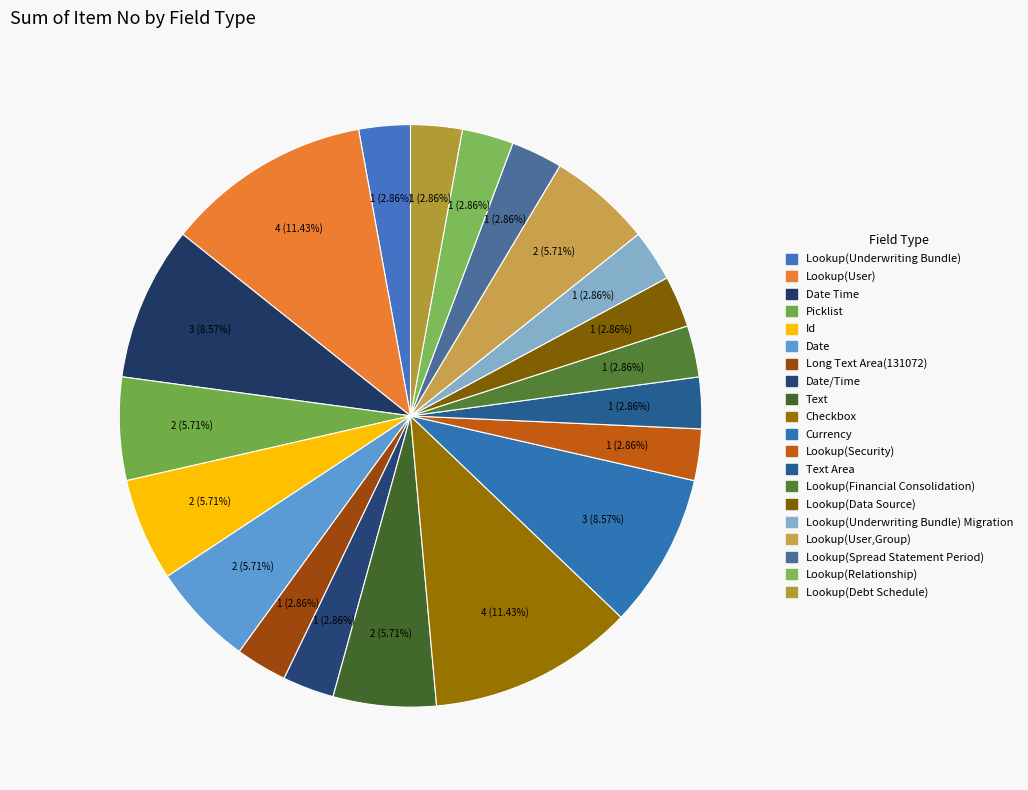

How many slices are in this pie chart?

20